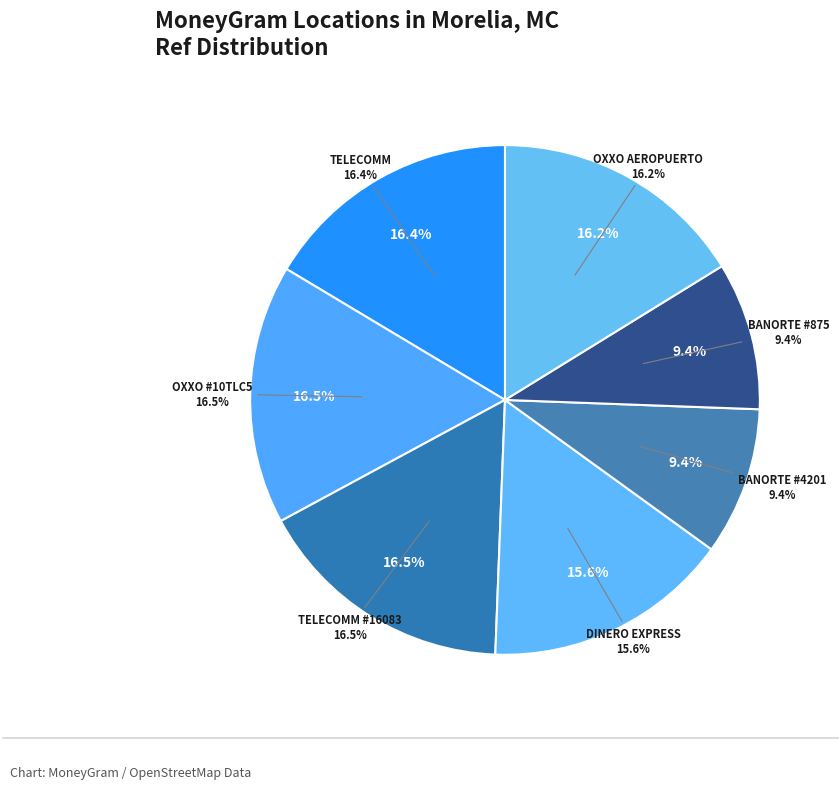

Does TELECOMM - #TELECOMM-16083 - MORELIA - H account for over 50% of the chart?

No